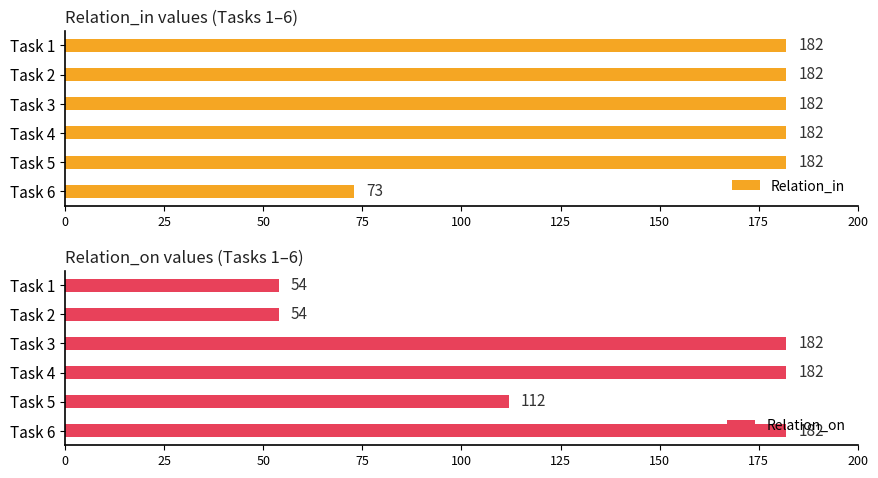

List the series in order of their peak value, highest first.

Relation_in, Relation_on